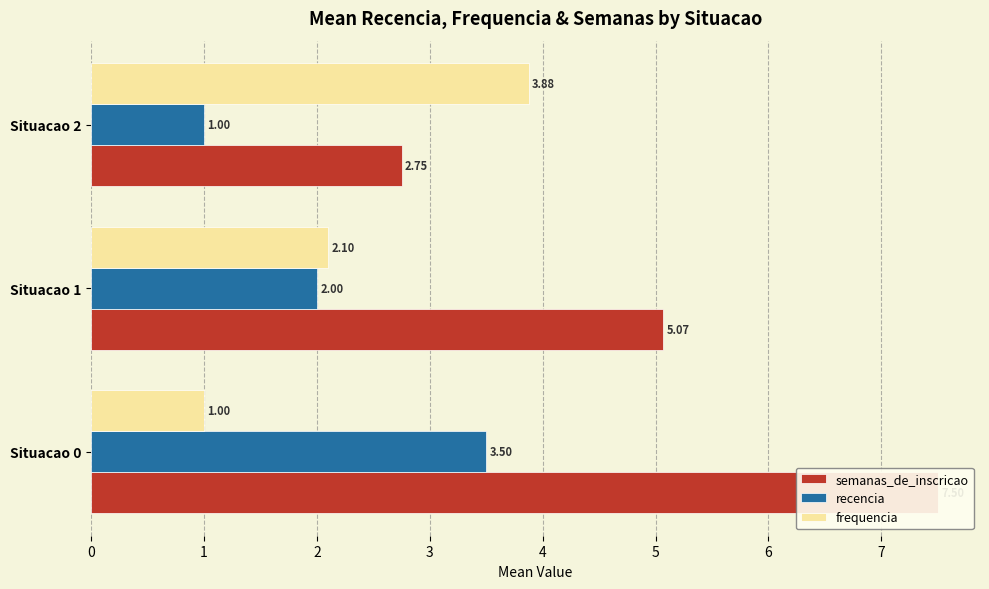

What is the difference between the maximum and minimum values in the frequencia series?

2.9